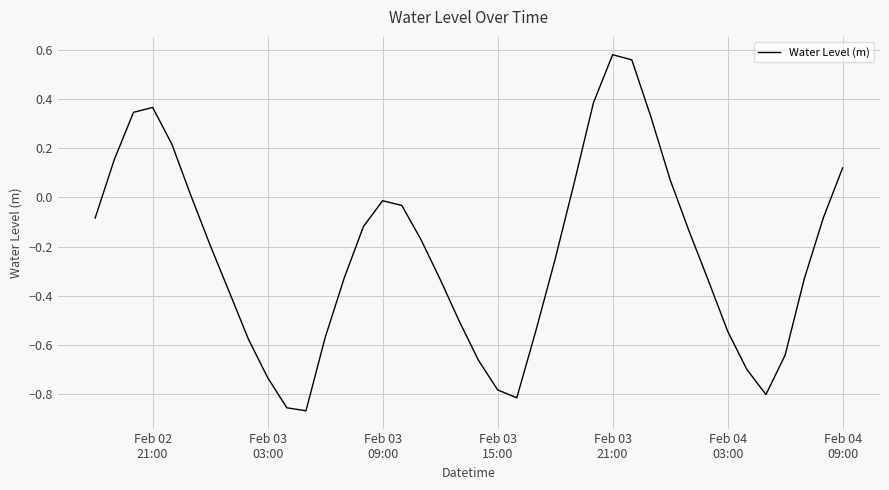

Does the chart display data point markers on the line(s)?

No